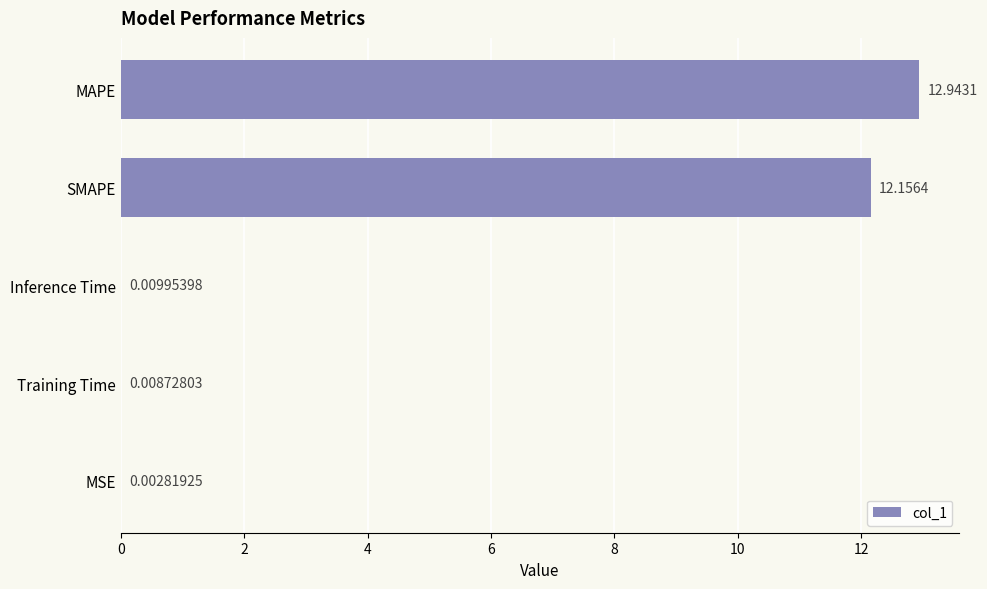

Approximately how many times larger is the value at SMAPE compared to MAPE?

0.9